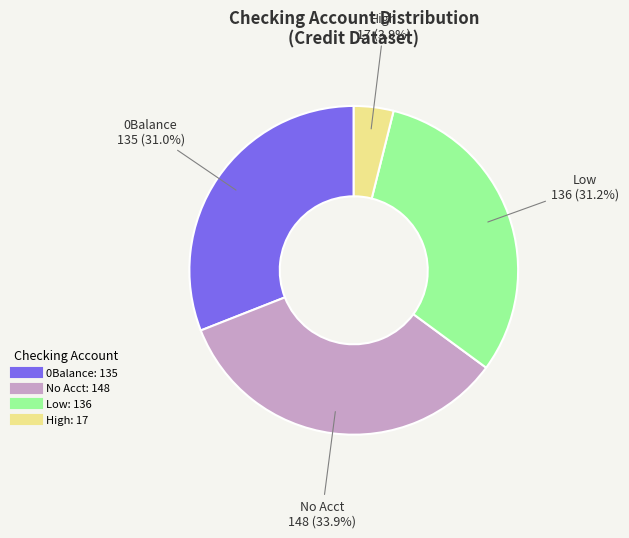

To the nearest percent, what percentage of the pie is 0Balance?

31%